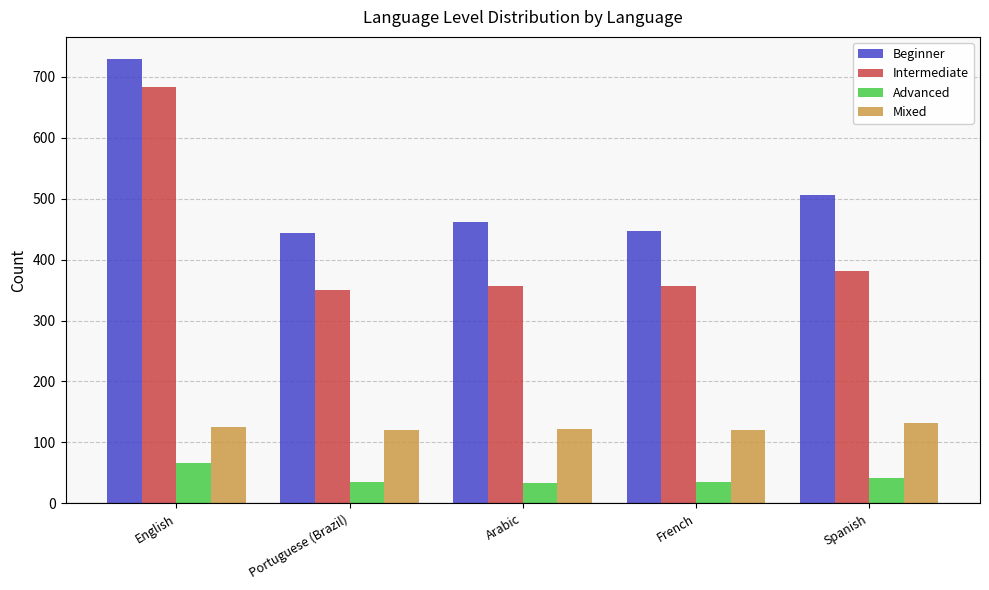

What is the maximum value shown in the chart?

729